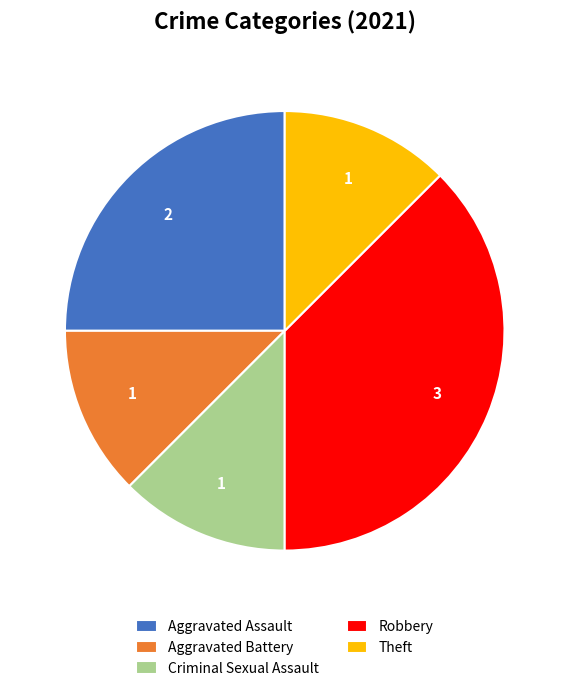

Is the sum of Robbery and Aggravated Assault greater than half?

Yes